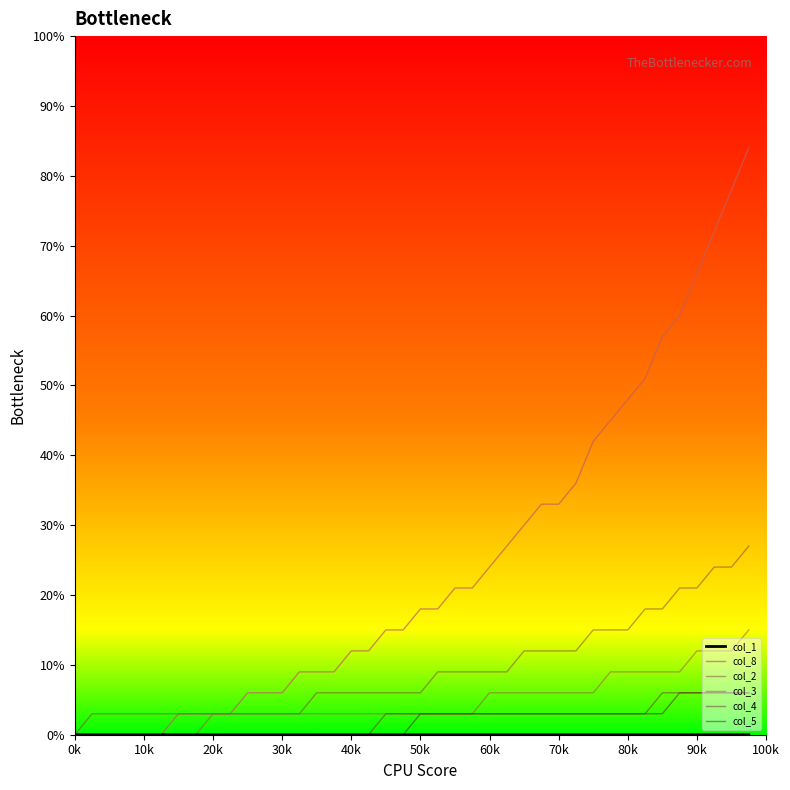

Which series has the widest spread of values?

col_8